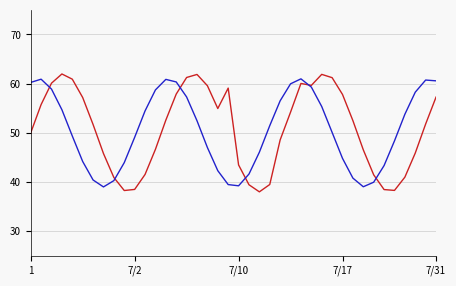

What is the minimum value shown in the chart?

38.0